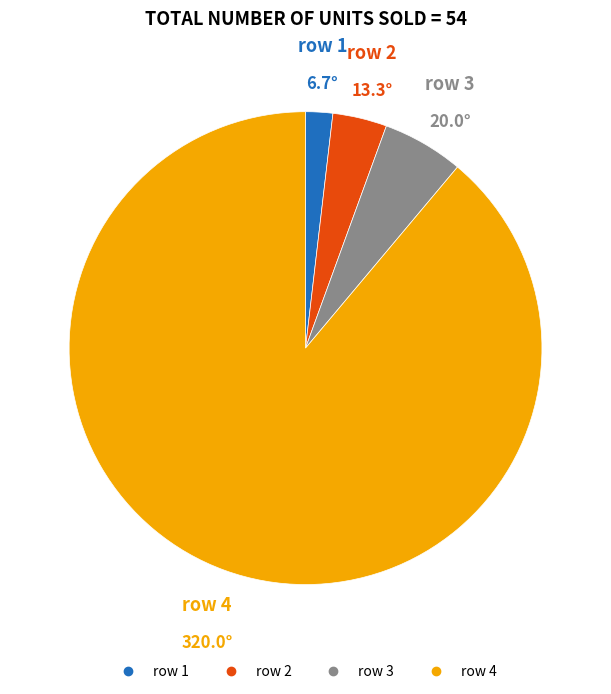

What is the largest slice in the pie chart?

row 4